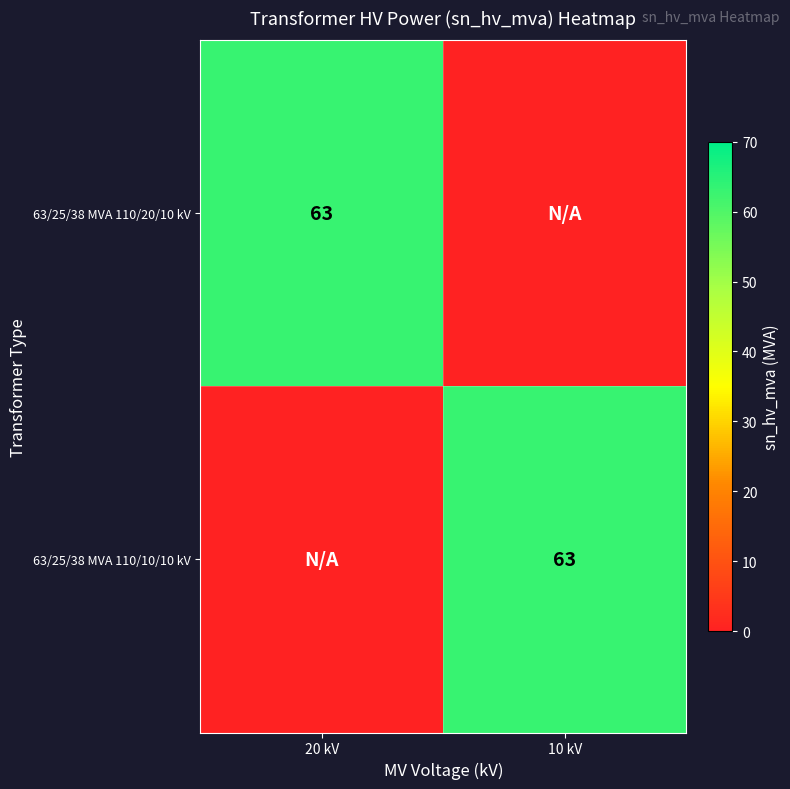

Between 20 kV and 10 kV, which is larger?

20 kV